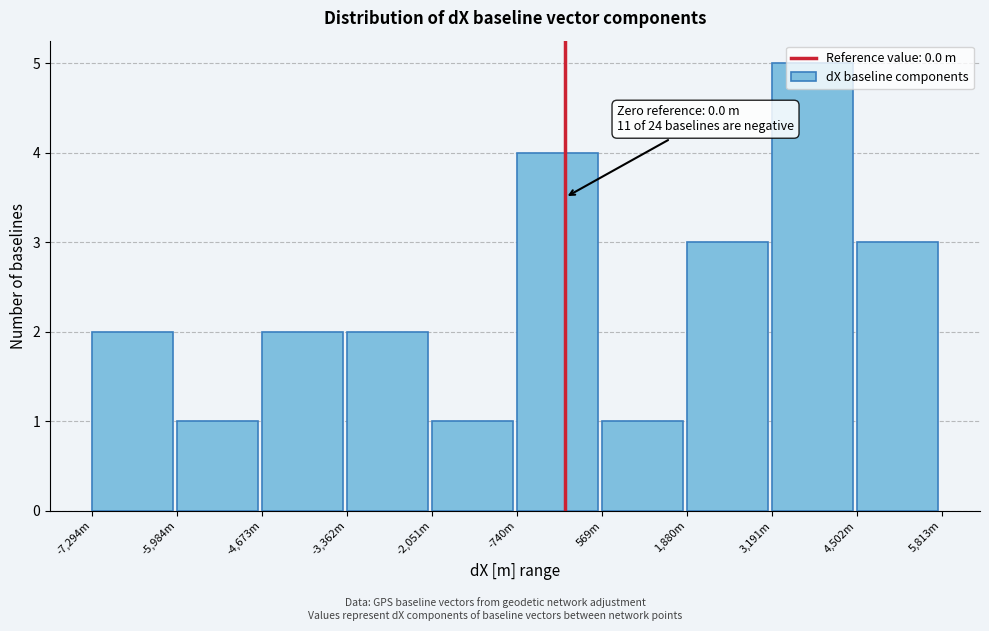

What is the label of the 8th bar from the right?

-4,673m